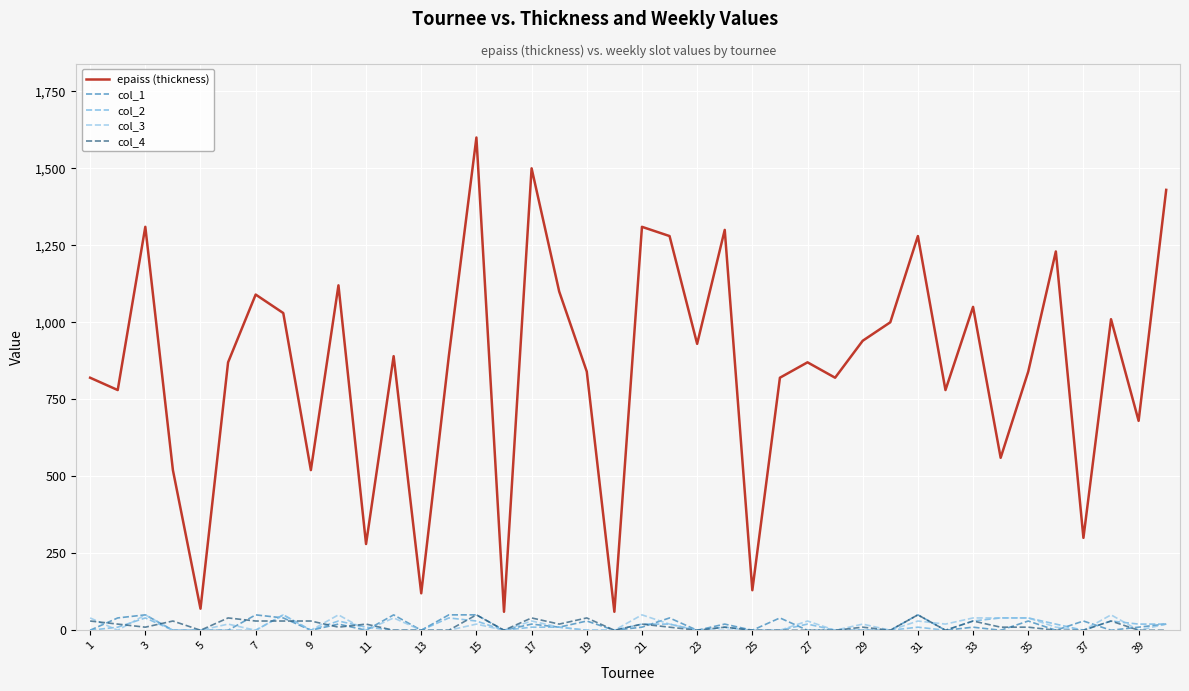

Reading left to right, list all the values displayed in this chart.

epaiss (thickness): 820	780	1310	520	70	870	1090	1030	520	1120	280	890	120	890	1600	60	1500	1100	840	60	1310	1280	930	1300	130	820	870	820	940	1000	1280	780	1050	560	840	1230	300	1010	680	1430
col_1: 0	40	50	0	0	0	50	40	0	20	0	50	0	50	50	0	20	10	30	0	10	40	0	20	0	40	0	0	0	0	50	0	10	0	30	0	30	0	10	20
col_2: 0	10	40	0	0	0	0	50	0	30	10	0	0	40	30	0	10	10	0	0	20	20	0	10	0	0	20	0	0	0	10	0	30	40	40	20	0	30	20	20
col_3: 40	0	50	0	0	20	0	50	0	50	0	40	0	0	20	0	30	10	0	0	50	20	0	0	0	0	30	0	20	0	30	20	40	40	40	10	0	50	0	20
col_4: 30	20	10	30	0	40	30	30	30	10	20	0	0	0	50	0	40	20	40	0	20	10	0	10	0	0	0	0	10	0	50	0	30	10	10	0	0	30	0	0